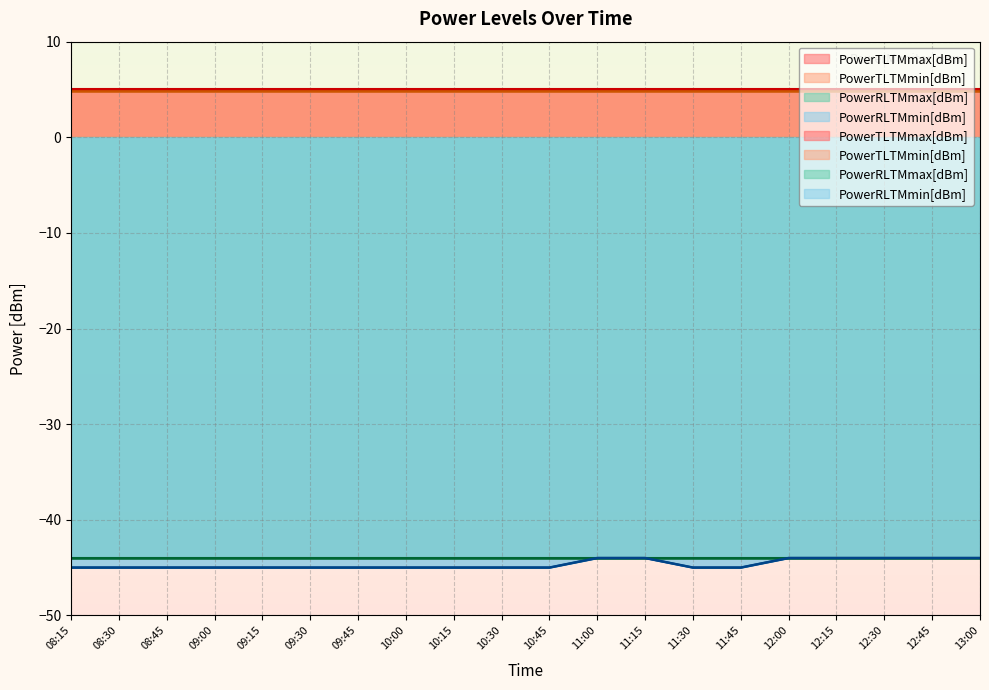

What is the spread (max minus min) of values at 11:30?

50.0